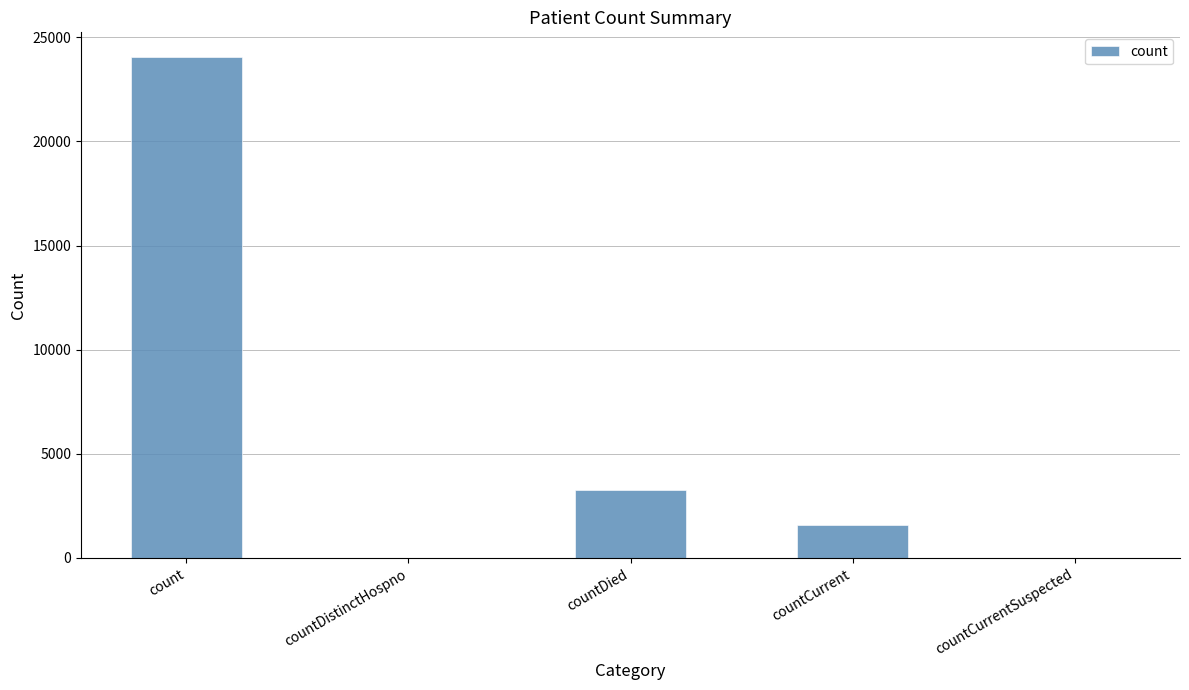

Between count and countCurrentSuspected, which is larger?

count